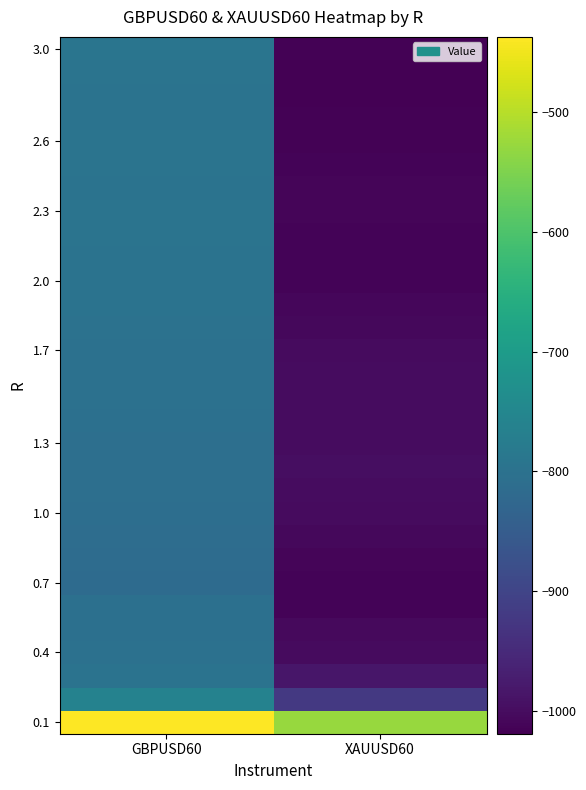

What is the spread (max minus min) of values at GBPUSD60?

378.0